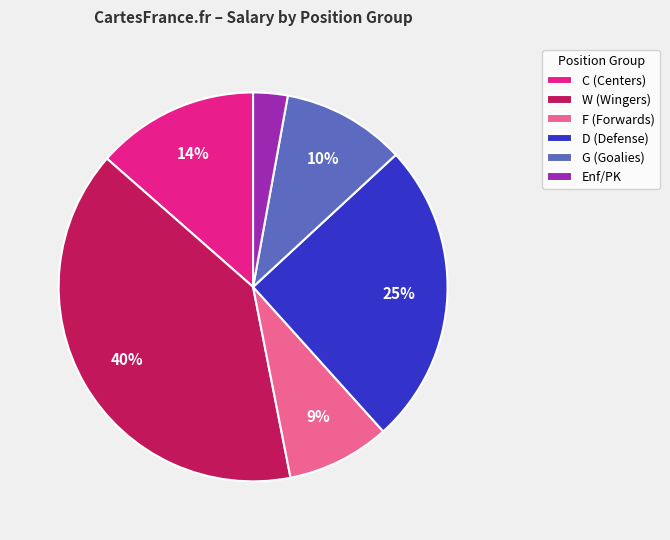

To the nearest percent, what is the difference between the W (Wingers) and Enf/PK slice percentages?

37%